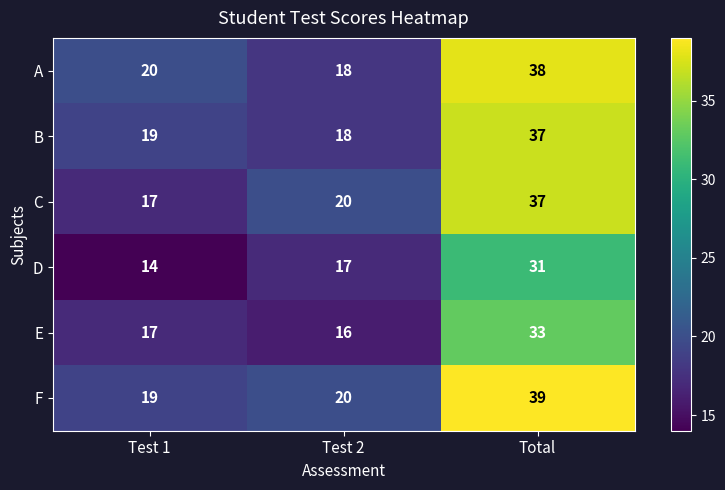

What is the sum of the A values at Test 2 and Total?

56